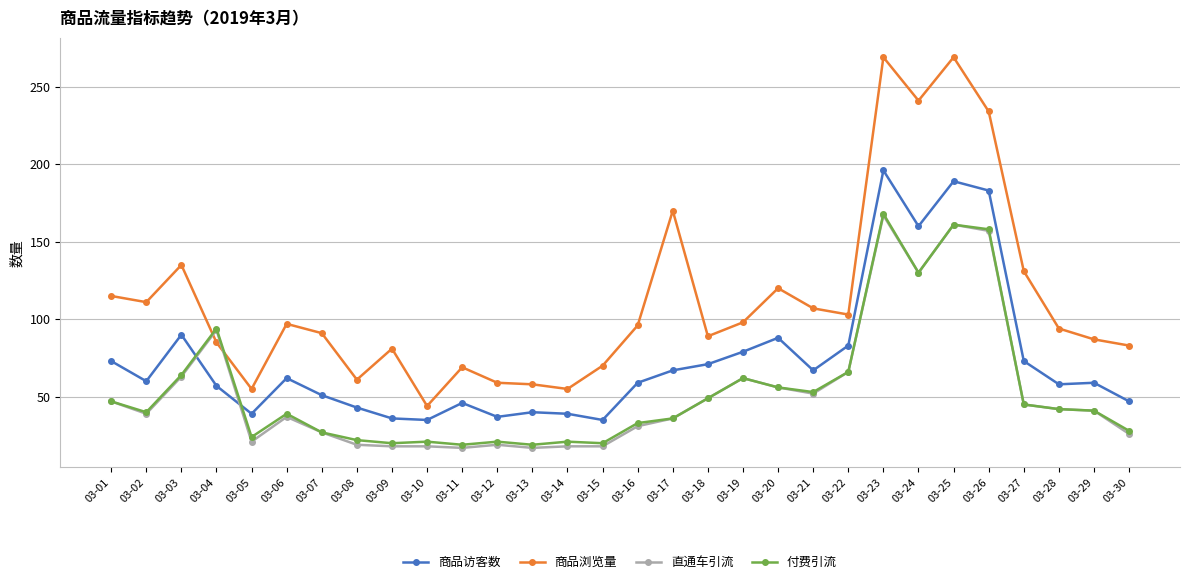

True or false: 直通车引流 has more than 2 points higher than both neighbors.

True